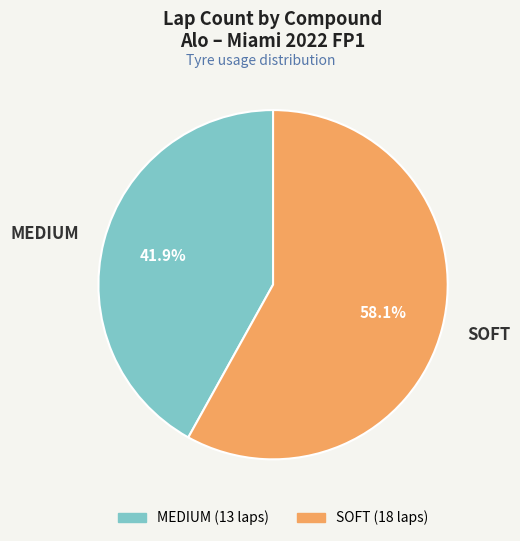

To the nearest percent, what portion does SOFT represent?

58%